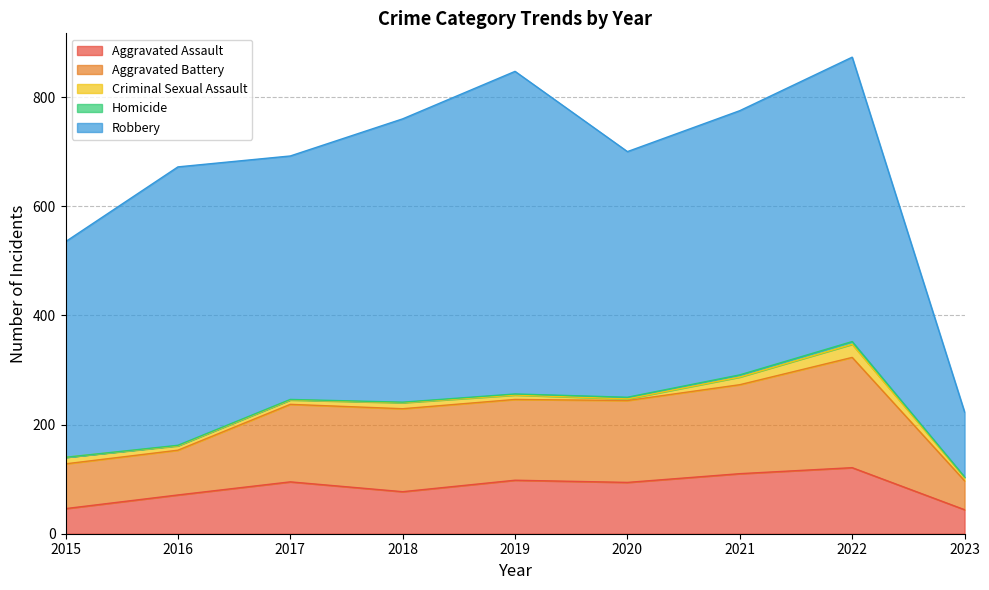

Rank the series at 2020 from highest to lowest value.

Robbery, Aggravated Battery, Aggravated Assault, Criminal Sexual Assault, Homicide